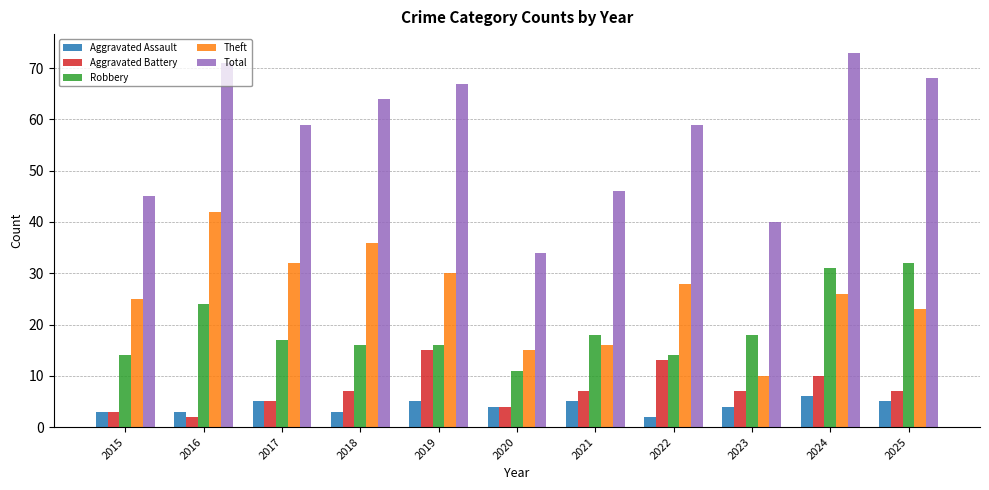

Which series has the largest range (max minus min)?

Total